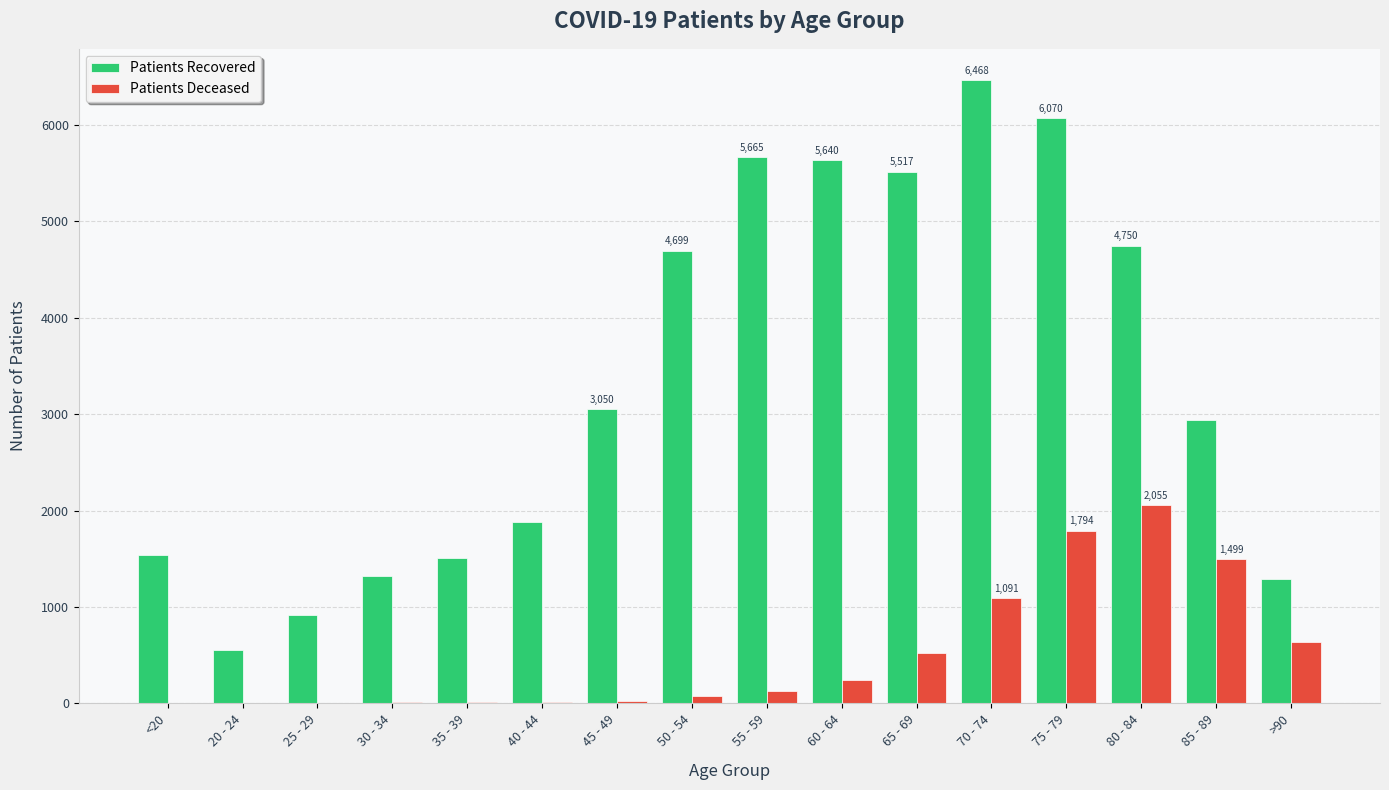

At which category is the sum across all series the highest?

75 - 79